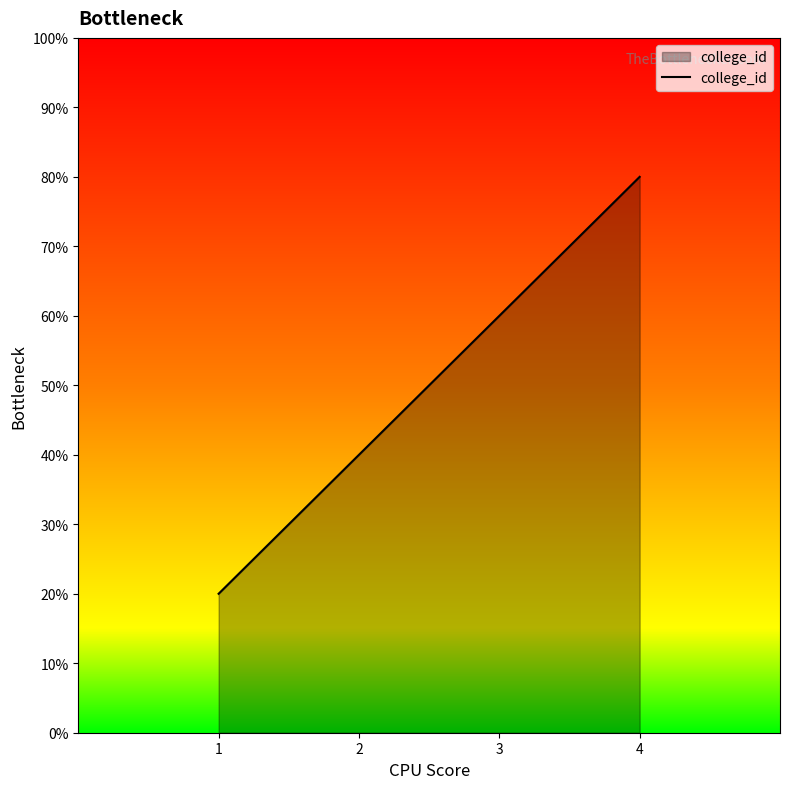

Rank the categories by value from highest to lowest.

4, 3, 2, 1